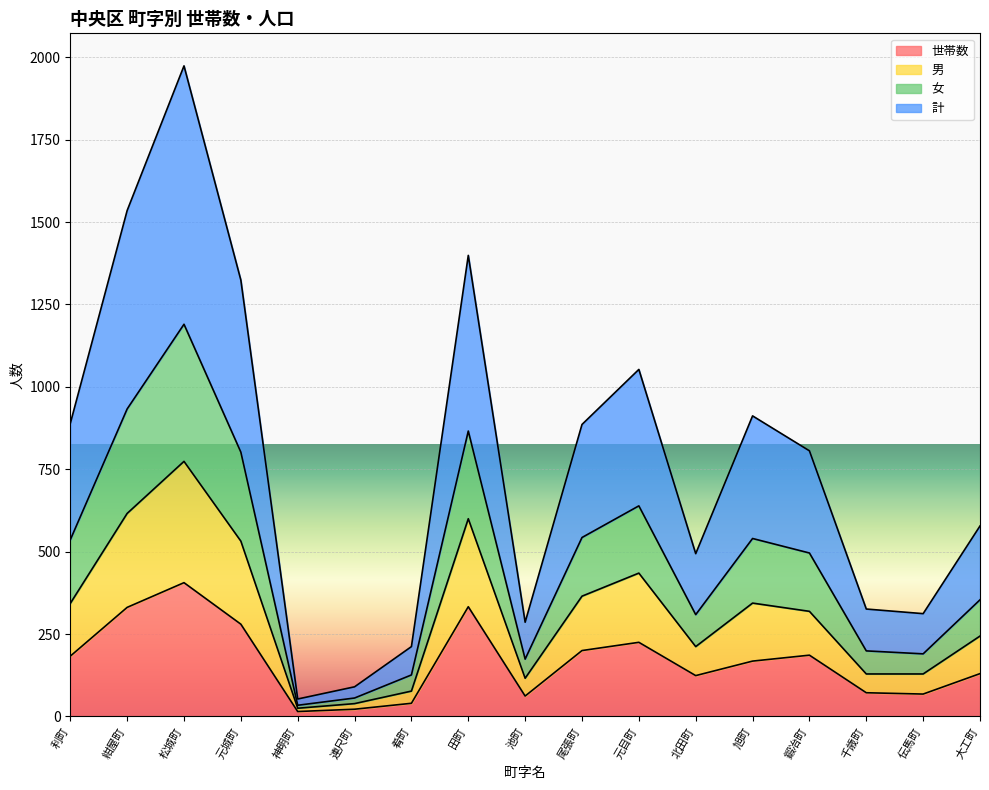

Is it true that 世帯数 equals 269 at 松城町?

False